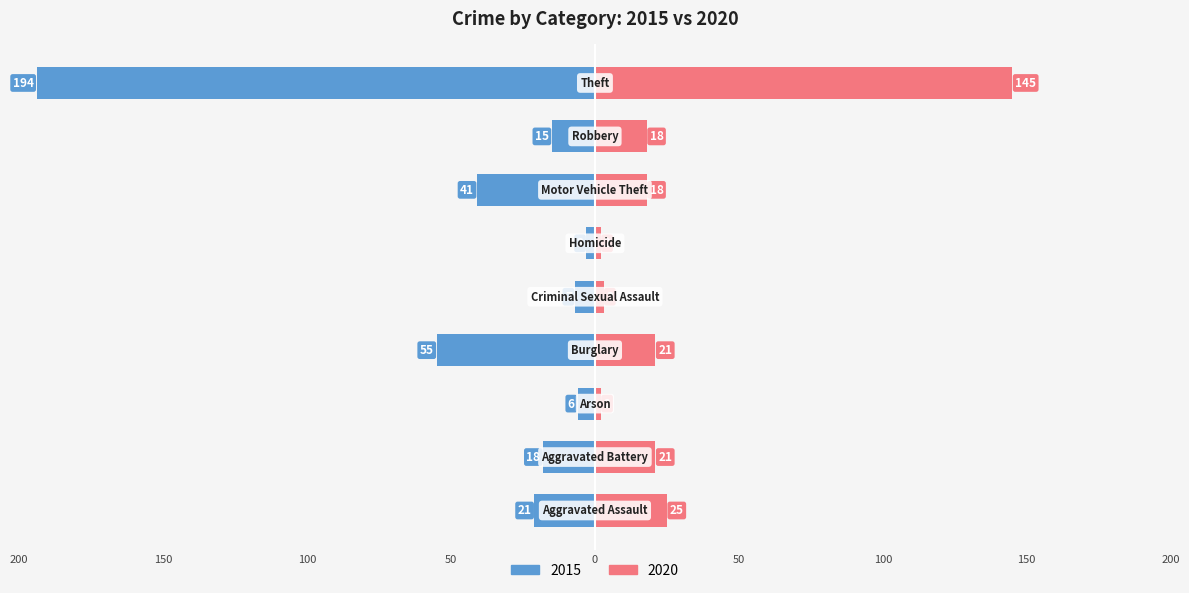

What is the sum of all 2020 values?

255